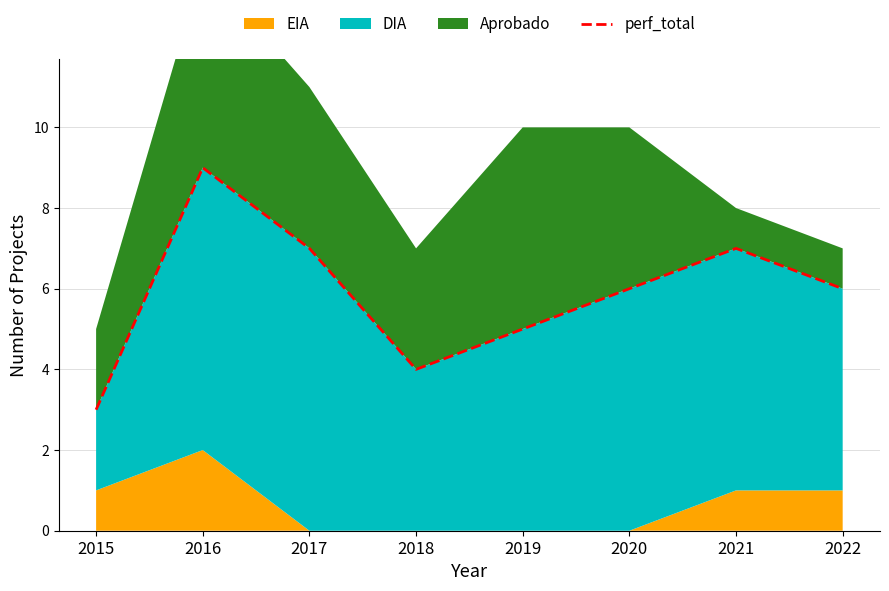

What is the sum of the values at 2022 and 2015?

9